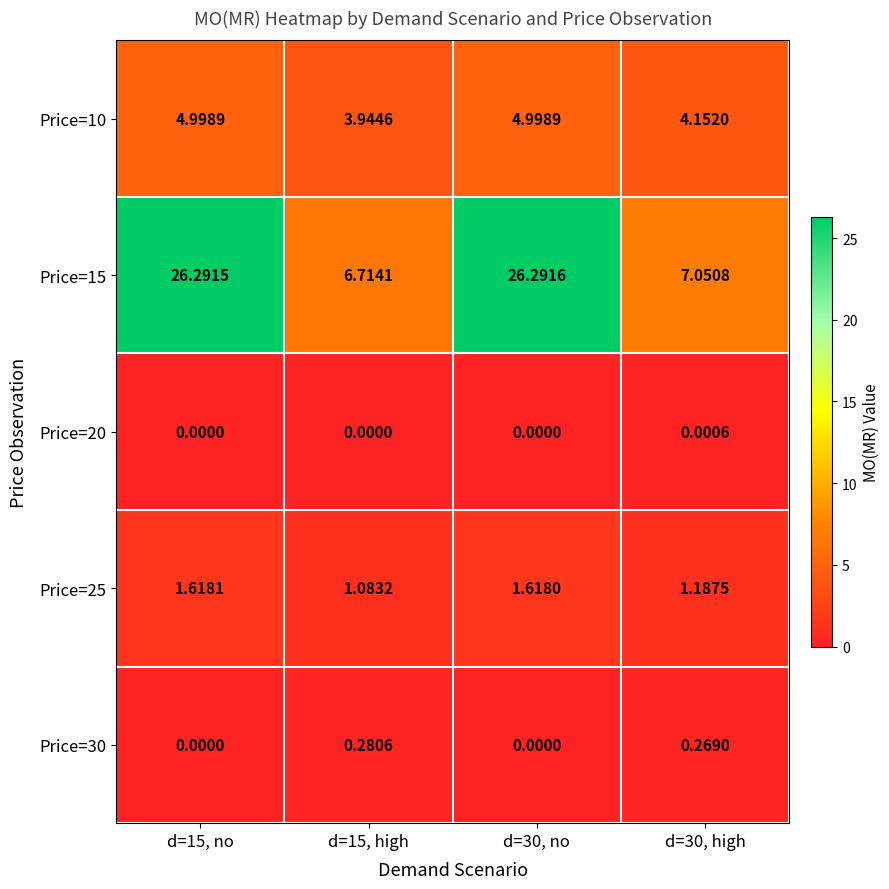

Is the value of Price=30 at d=15, high greater than the value of Price=10 at d=30, no?

No